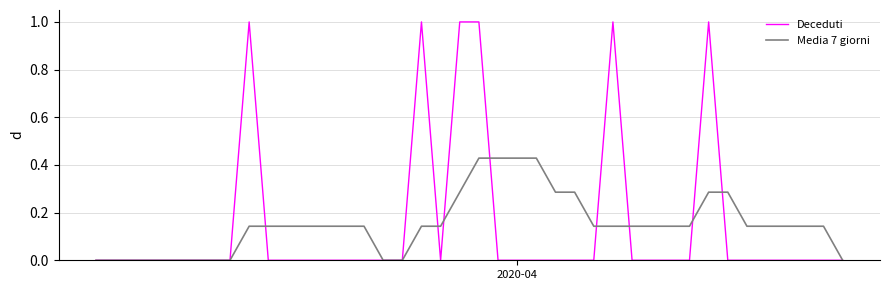

List the series in order of their peak value, highest first.

Deceduti, Media 7 giorni